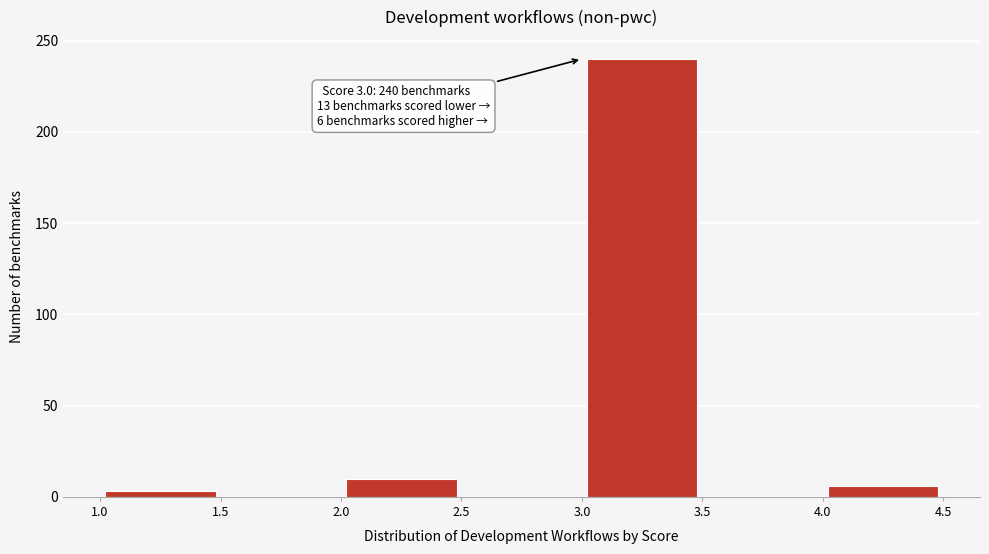

Which range on the x-axis has the tallest bar?

3.0 to 3.5